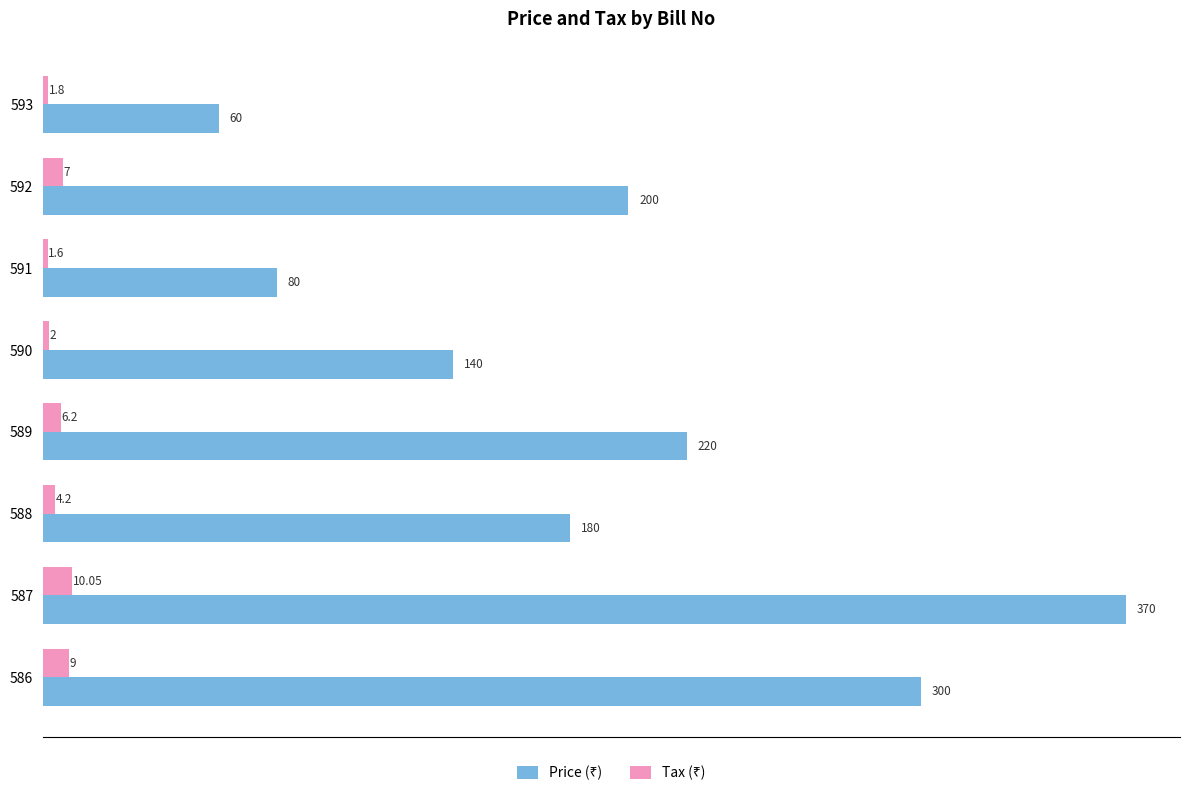

At how many categories does at least one series exceed 20?

8